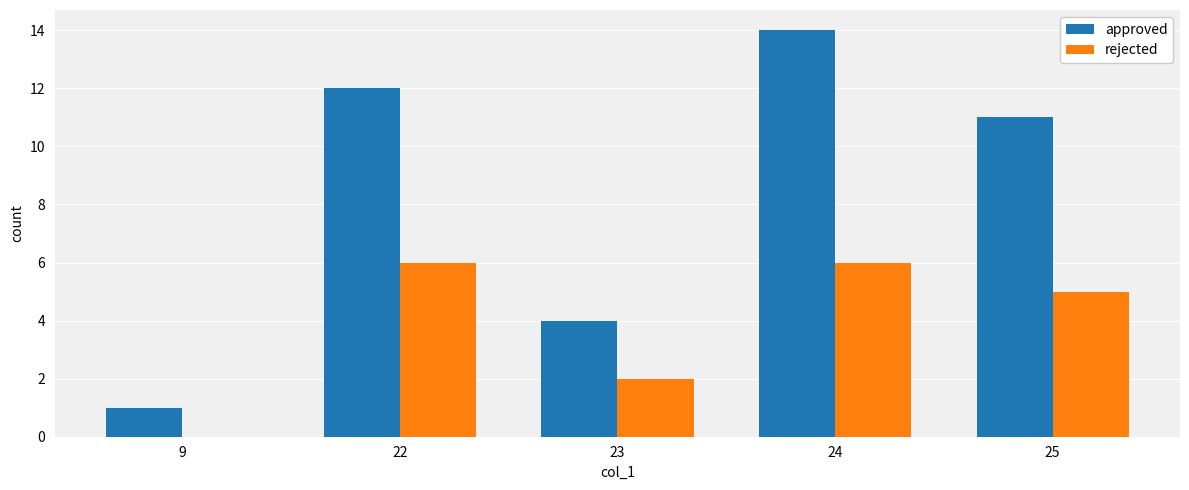

Which series has the largest range (max minus min)?

approved